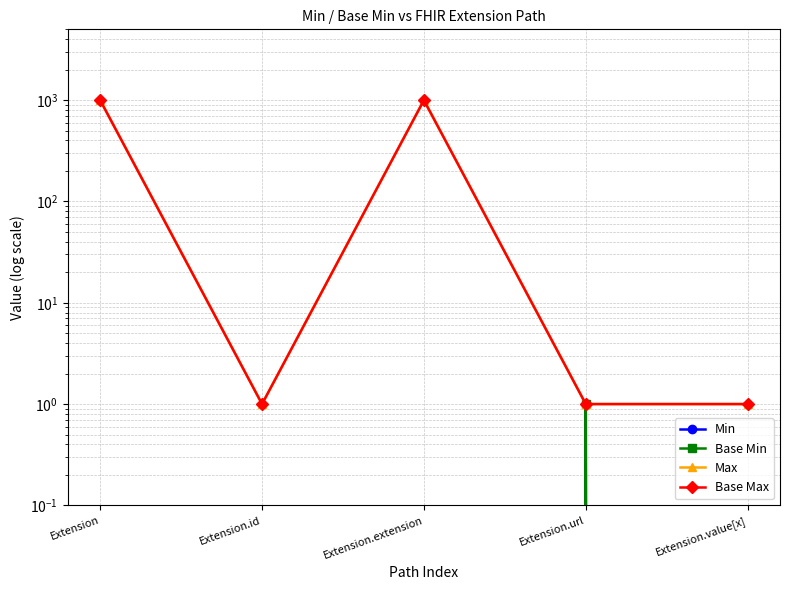

The Base Max series shows 2 at Extension.value[x]. True or false?

False